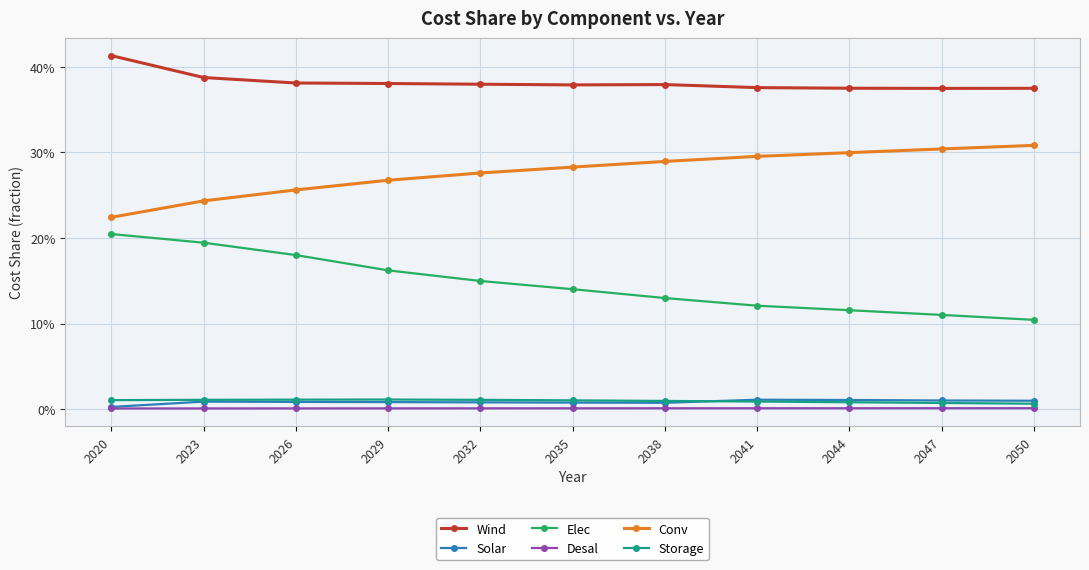

What are all the series names shown in the legend?

Wind, Solar, Elec, Desal, Conv, Storage